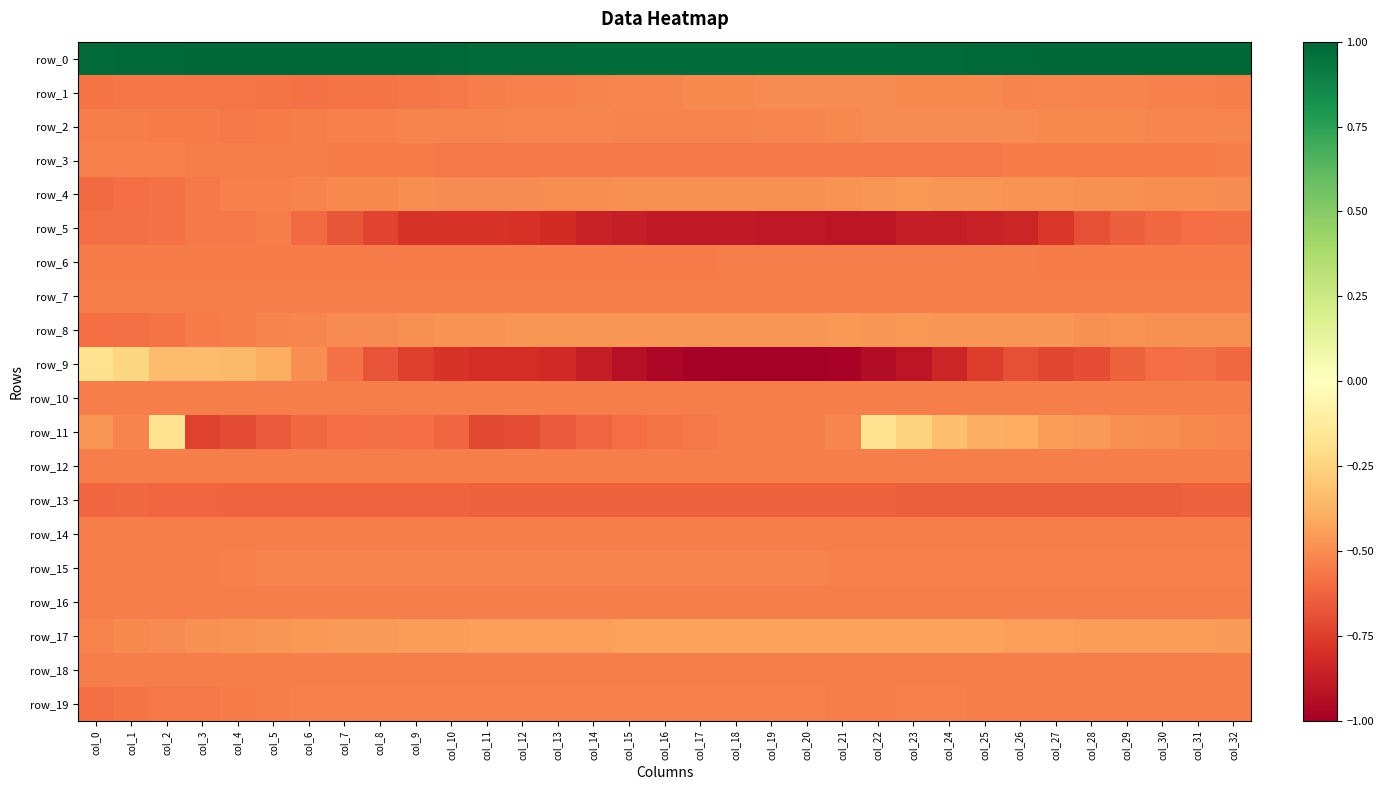

How many distinct data groups are displayed?

20